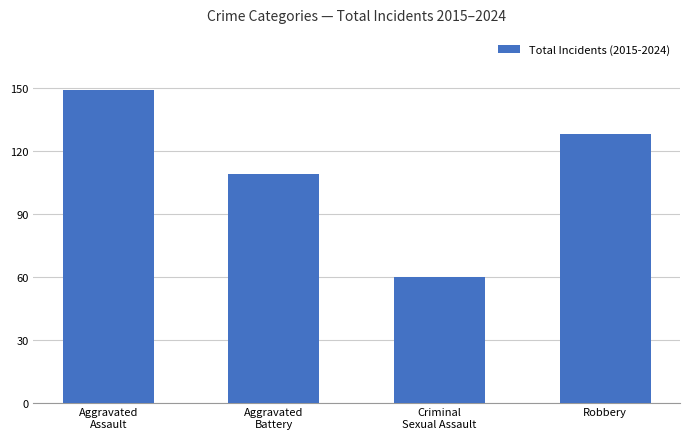

Between Criminal
Sexual Assault and Aggravated
Battery, which is larger?

Aggravated
Battery